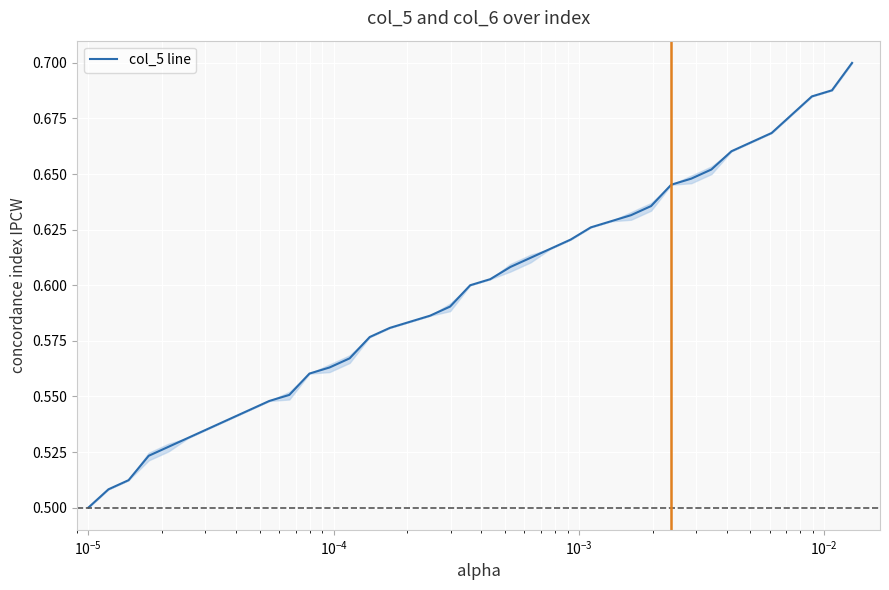

Is this an area chart (filled region under the line)?

Yes